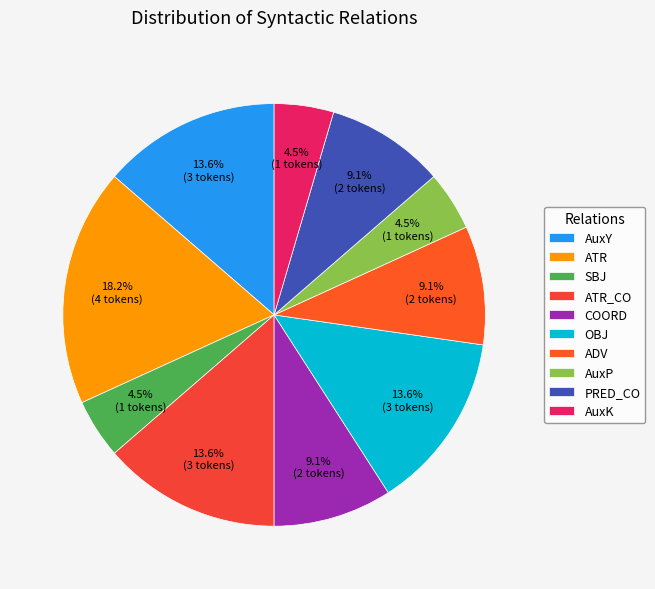

What percentage is the COORD slice, to the nearest percent?

9%